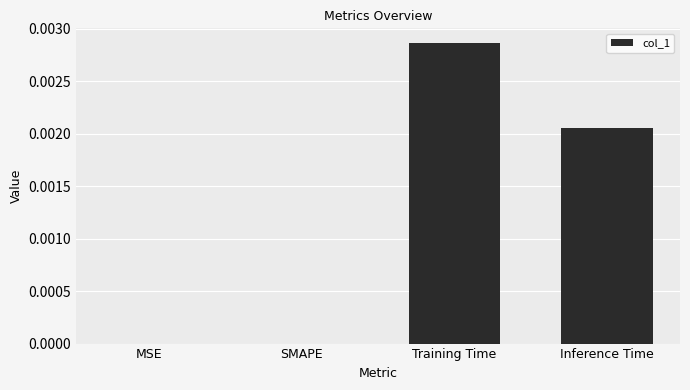

The chart shows a value of 0.0 at SMAPE. True or false?

True